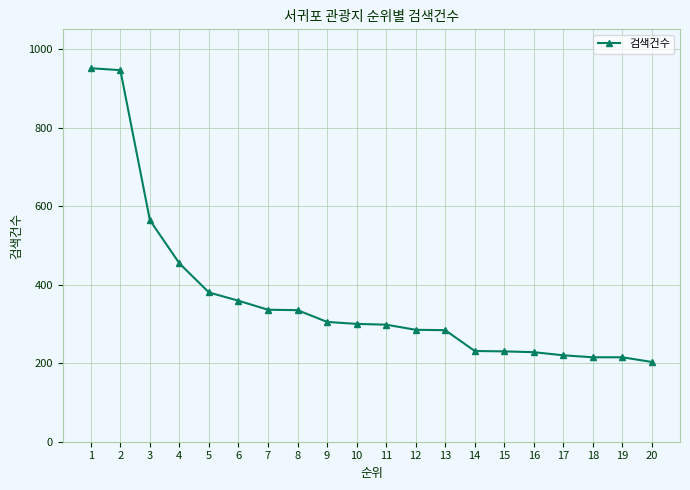

What is the change in value from 9 to 16?

-77